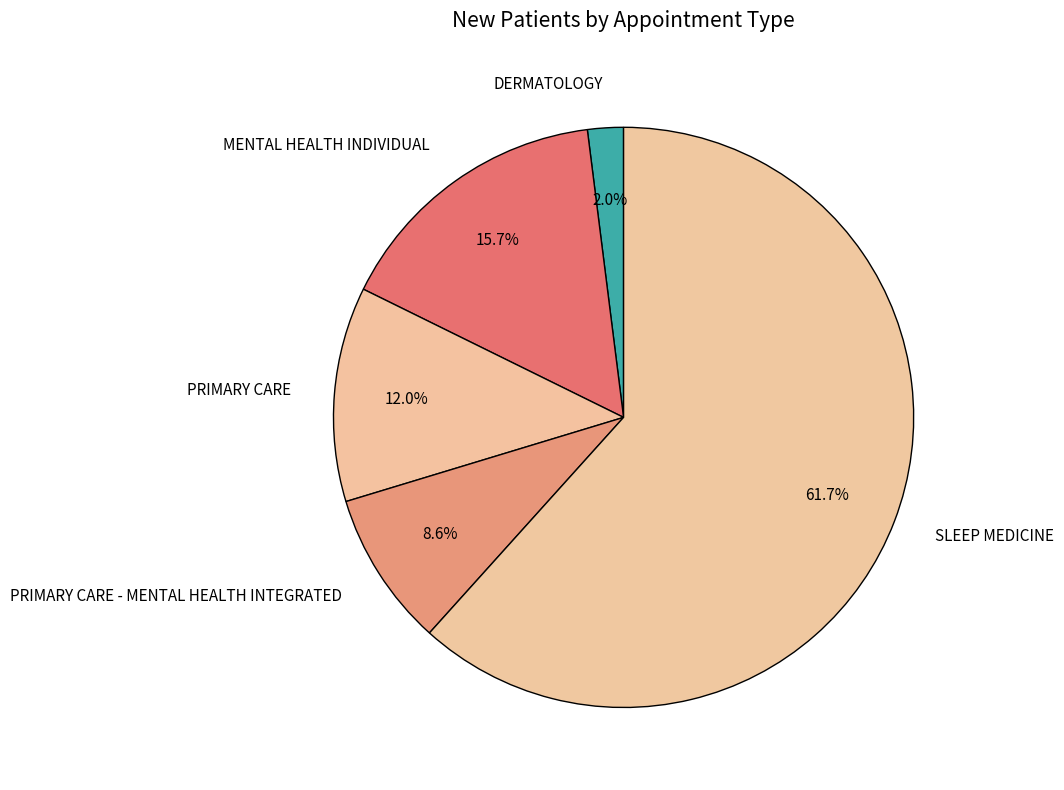

Between MENTAL HEALTH INDIVIDUAL and PRIMARY CARE, which is larger?

MENTAL HEALTH INDIVIDUAL